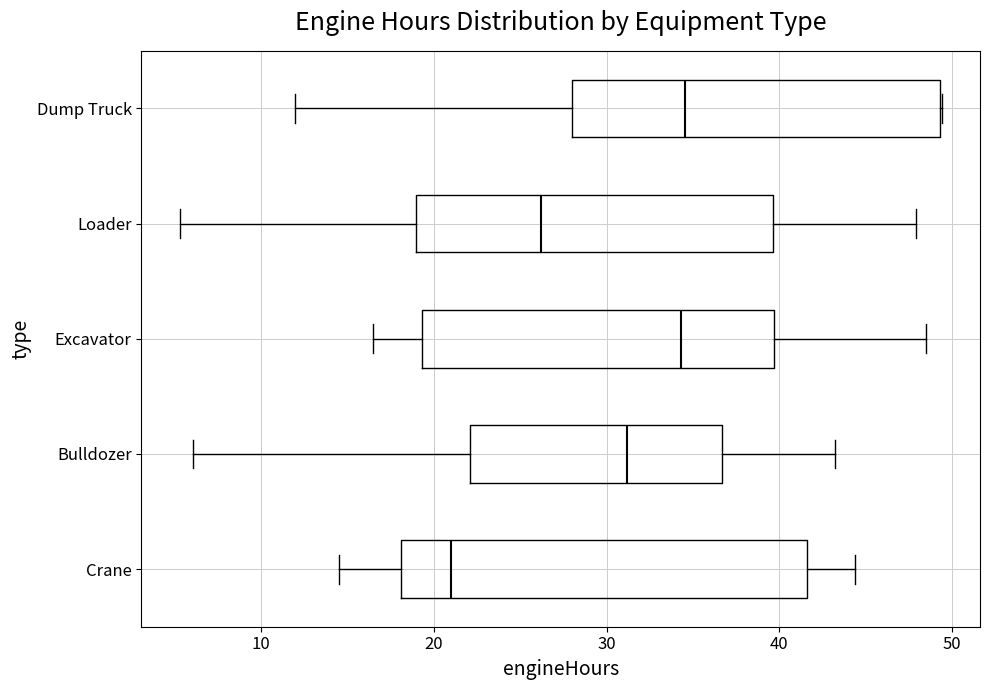

Where does the right whisker of the box for Excavator end on the x-axis? The values are not printed on the chart, so give them approximately, as read against the axis.

49